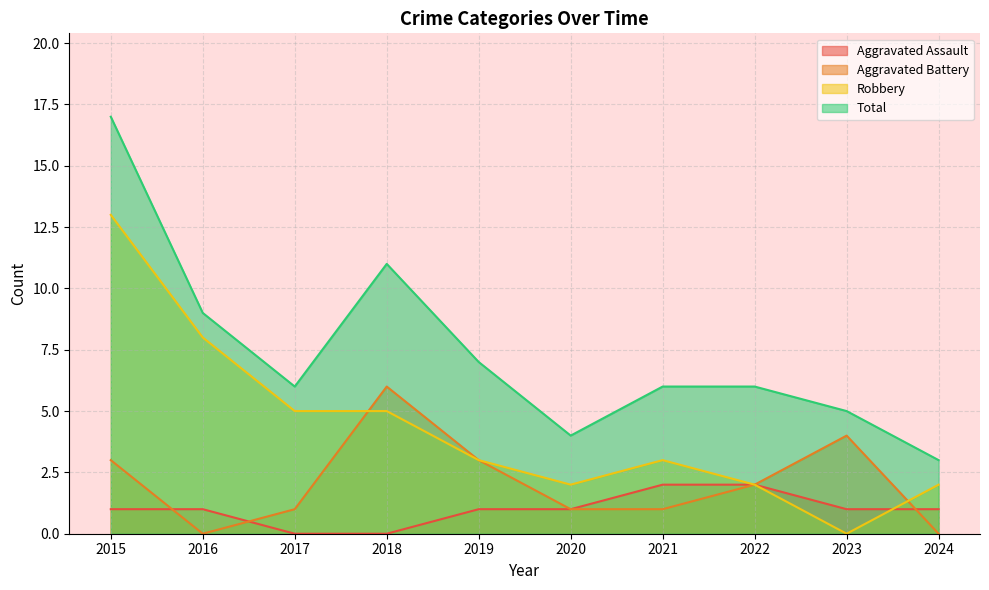

True or false: Robbery has more than 0 interior local peaks.

True